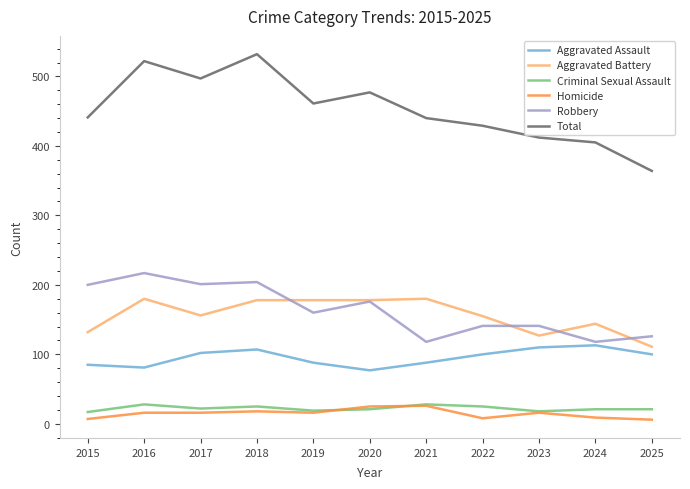

At which category does Total reach its first local peak?

2016